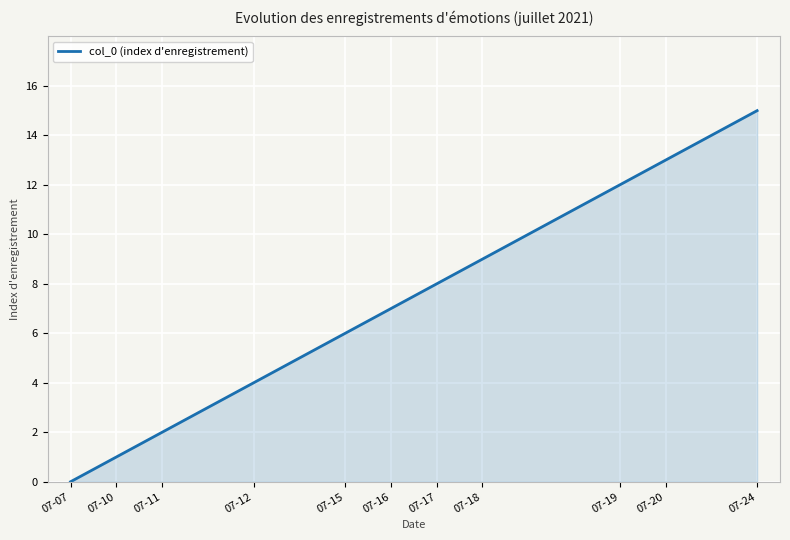

What is the greatest value displayed?

15